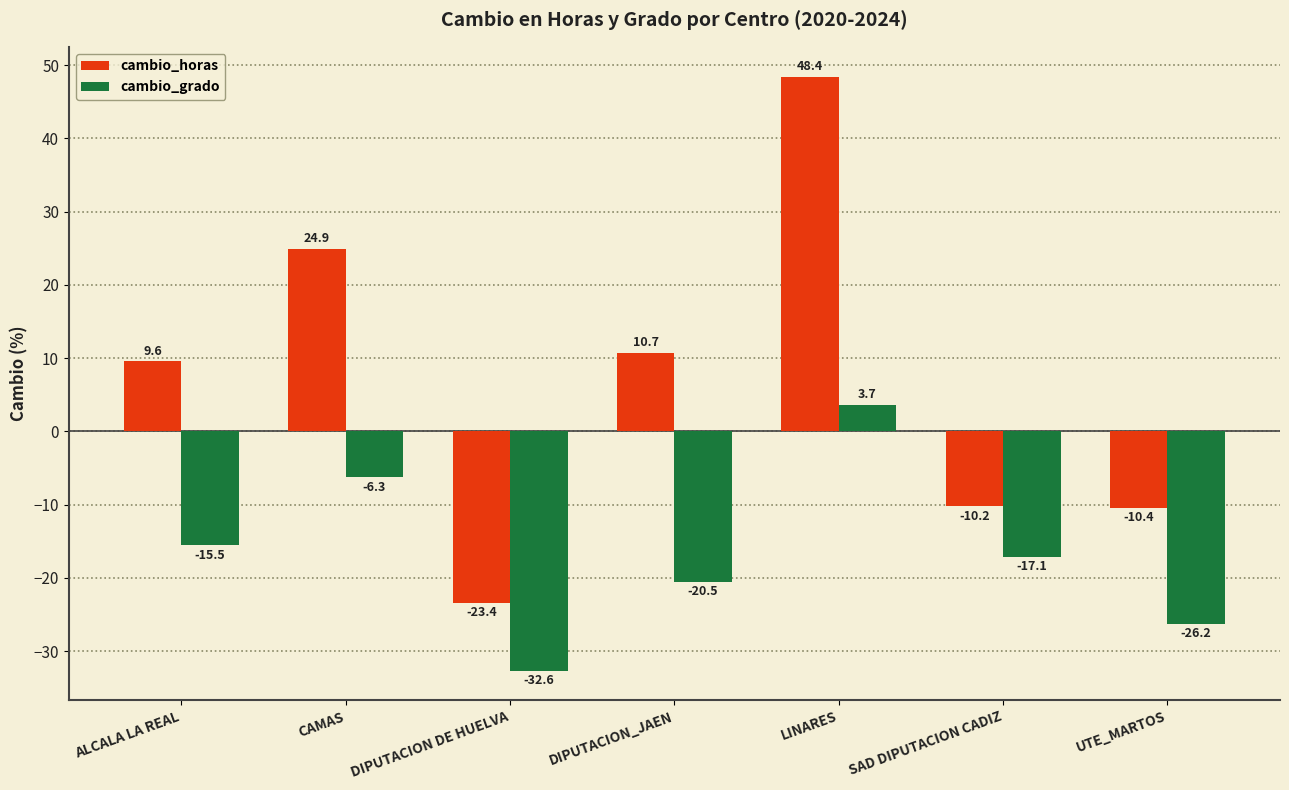

True or false: cambio_grado has a value of -32.6 at DIPUTACION DE HUELVA.

True